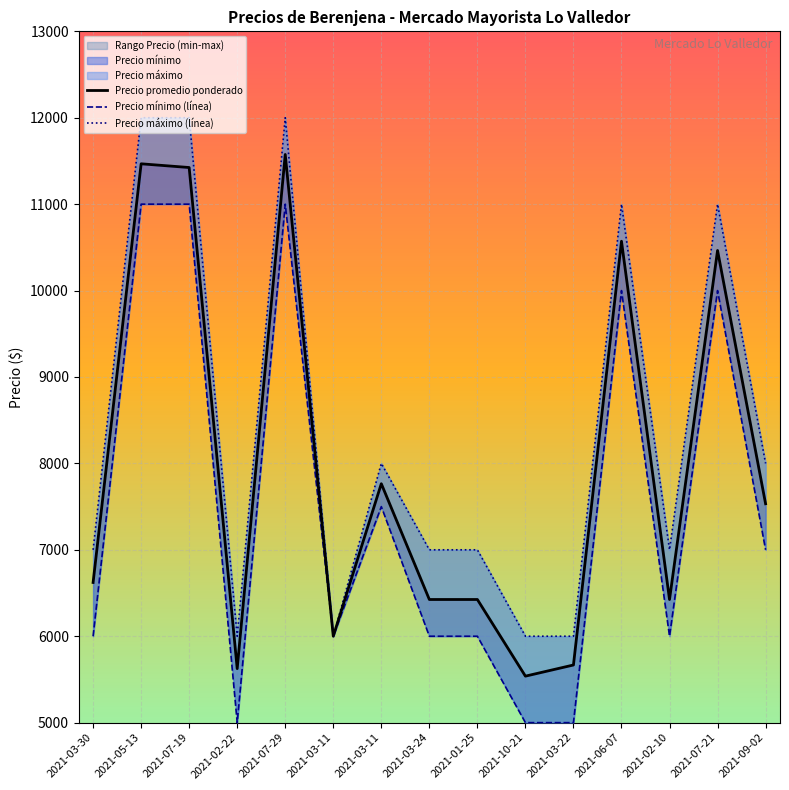

What is the average value of the Precio máximo (línea) series?

8400